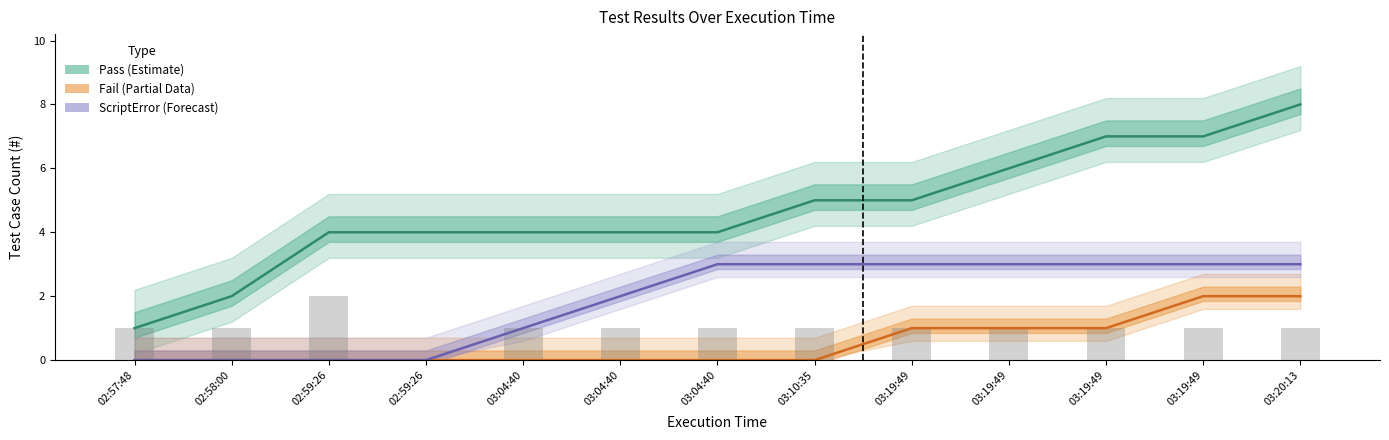

Which series changed the most between 02:57:48 and 03:19:49?

Pass (Estimate)